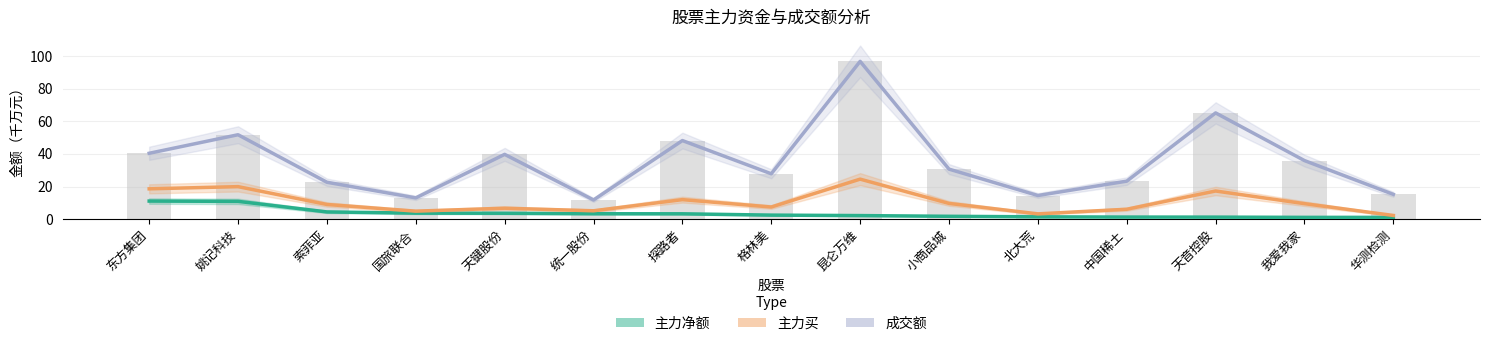

What are all the series names shown in the legend?

主力净额, 主力买, 成交额